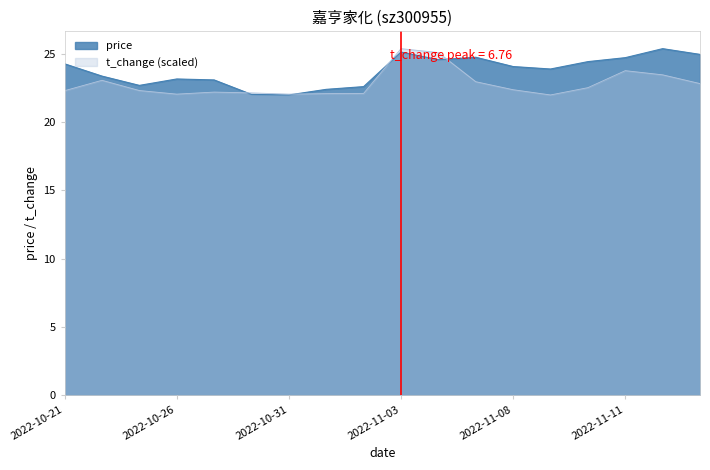

True or false: price has more than 0 points higher than both neighbors.

True